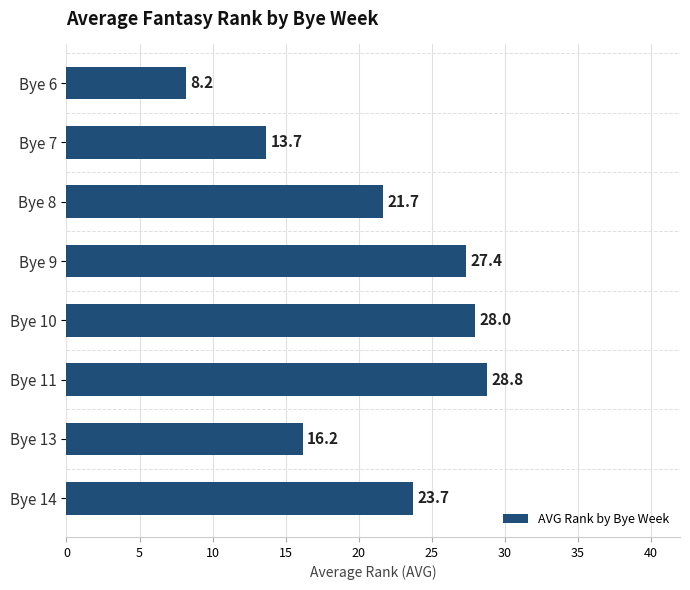

What is the sum of all values?

167.5